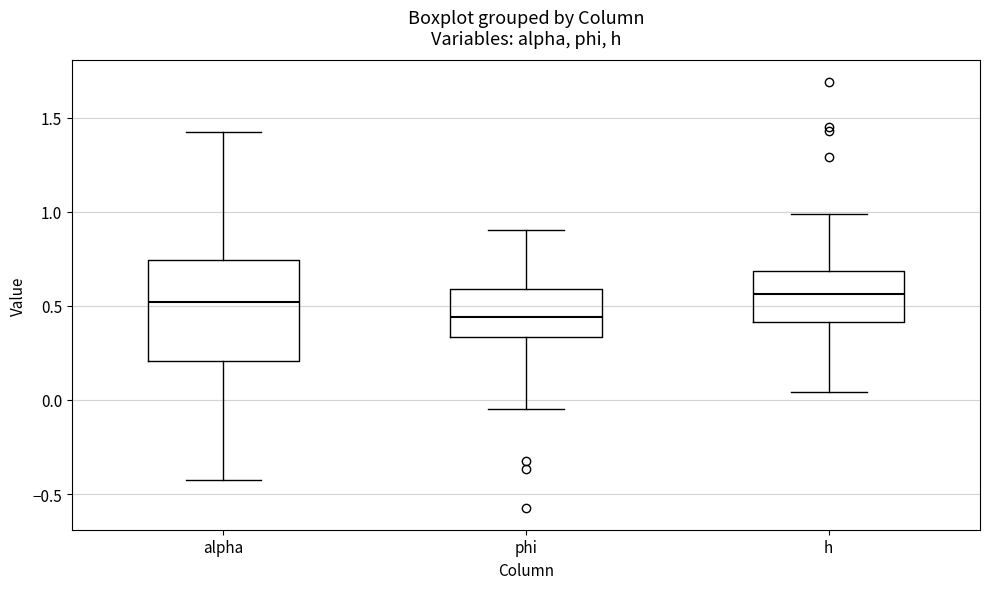

Reading left to right, transcribe this box plot: for each box, give where its median line is, the range the box spans, and where its two whiskers end, as read against the y-axis. The values are not printed on the chart, so give them approximately, as read against the axis.

alpha: median 0.50, box 0.20 to 0.75, whiskers -0.45 to 1.40
phi: median 0.45, box 0.35 to 0.60, whiskers -0.05 to 0.90
h: median 0.55, box 0.40 to 0.70, whiskers 0.05 to 1.00